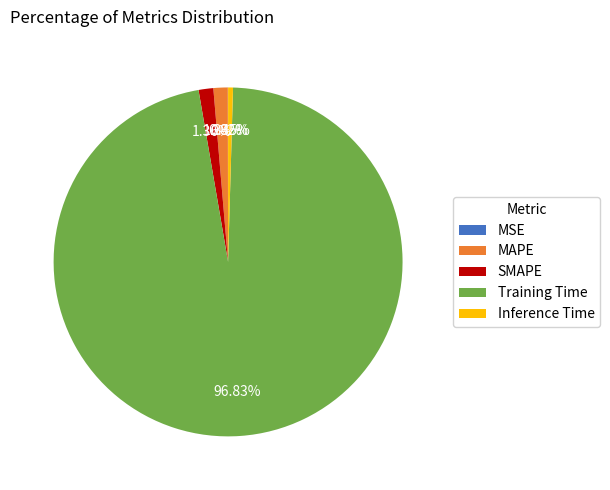

What portion of the pie excludes Inference Time?

99.5%